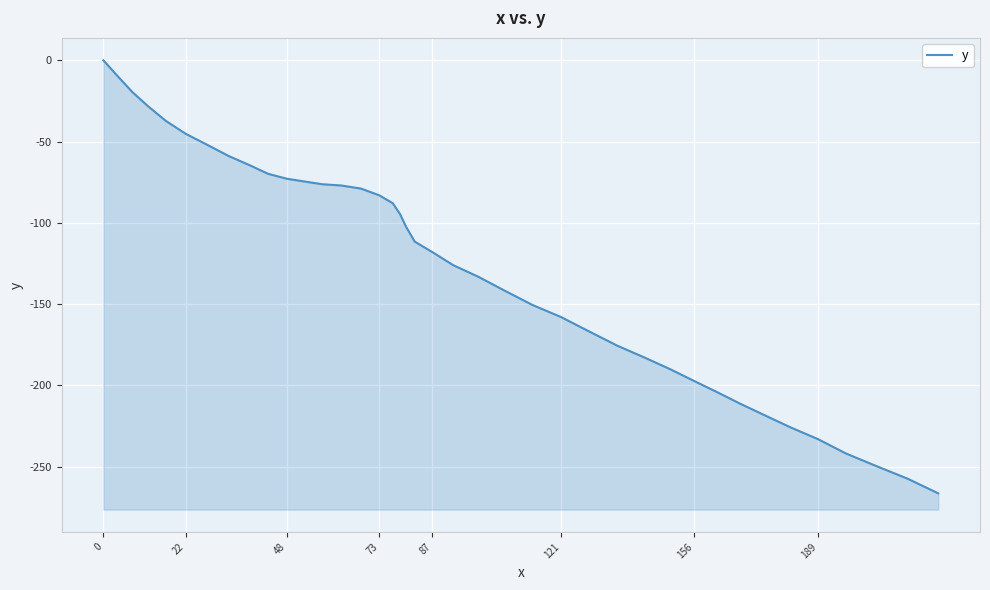

Reading left to right, list all the values displayed in this chart.

0.0	-9.8	-19.6	-28.4	-37.2	-45.2	-52.1	-58.9	-64.5	-69.8	-72.8	-74.6	-76.2	-77.0	-78.9	-83.0	-87.9	-94.5	-102.3	-111.5	-118.0	-126.0	-133.2	-141.8	-150.4	-158.0	-166.8	-175.4	-182.9	-190.2	-197.3	-204.4	-211.4	-218.4	-225.6	-233.1	-241.9	-249.6	-257.4	-266.4